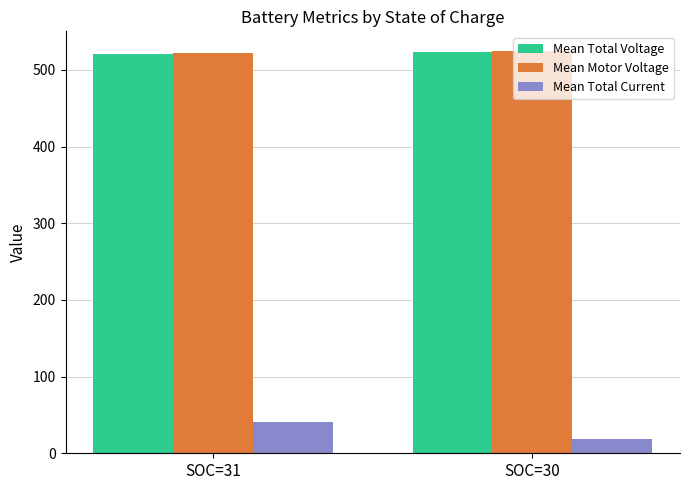

Rank the categories by Mean Total Current value from highest to lowest.

SOC=31, SOC=30